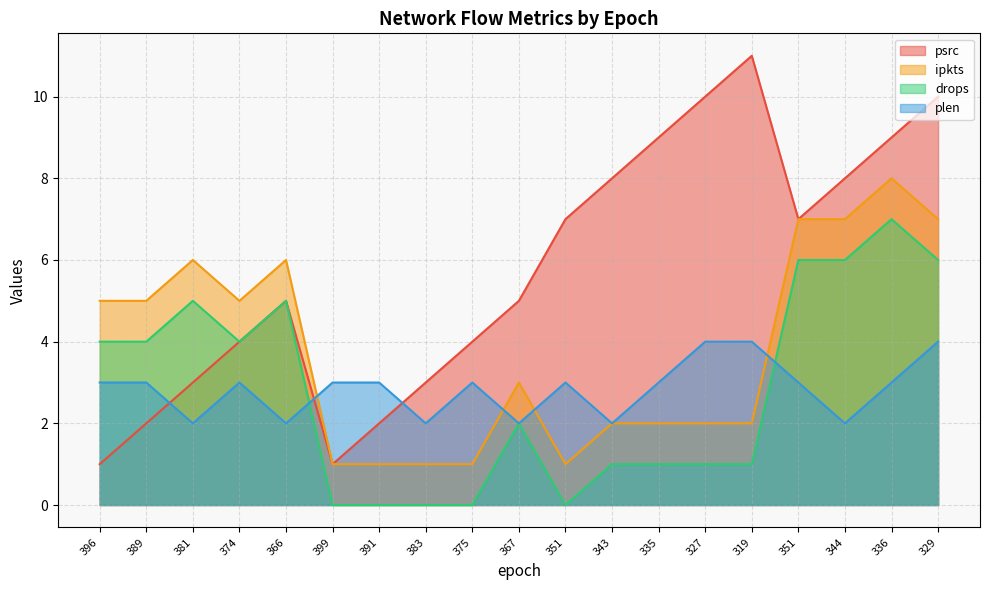

Reading left to right, transcribe all the data shown in this chart.

psrc: 396=1	389=2	381=3	374=4	366=5	399=1	391=2	383=3	375=4	367=5	351=7	343=8	335=9	327=10	319=11	351=7	344=8	336=9	329=10
ipkts: 396=5	389=5	381=6	374=5	366=6	399=1	391=1	383=1	375=1	367=3	351=1	343=2	335=2	327=2	319=2	351=7	344=7	336=8	329=7
drops: 396=4	389=4	381=5	374=4	366=5	399=0	391=0	383=0	375=0	367=2	351=0	343=1	335=1	327=1	319=1	351=6	344=6	336=7	329=6
plen: 396=3	389=3	381=2	374=3	366=2	399=3	391=3	383=2	375=3	367=2	351=3	343=2	335=3	327=4	319=4	351=3	344=2	336=3	329=4